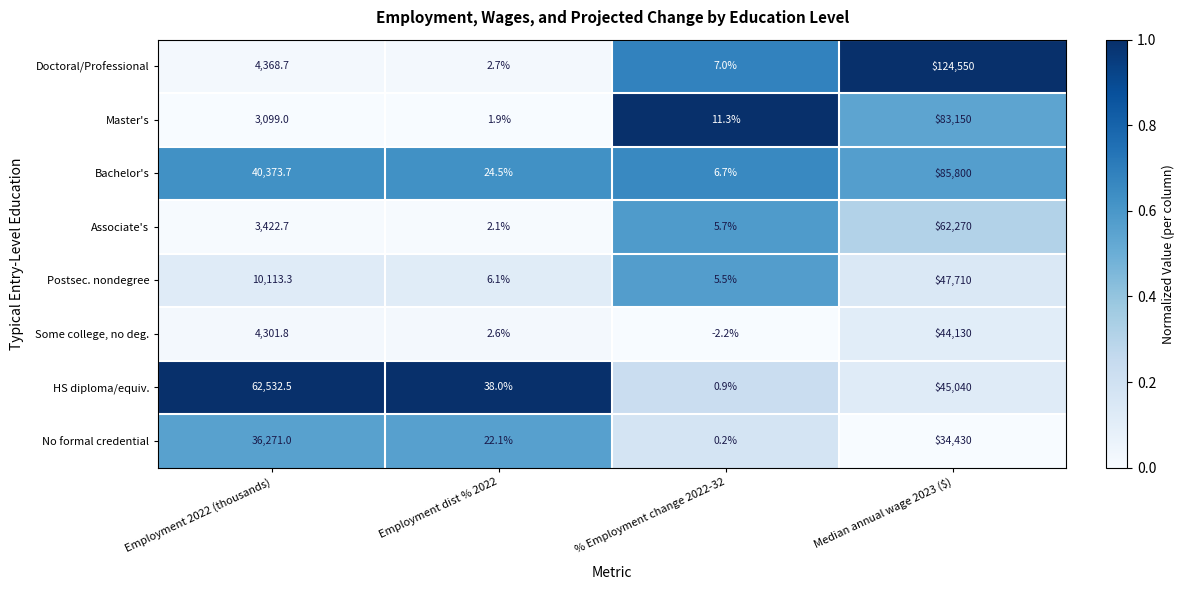

Which category has the highest value across all series?

Median annual wage 2023 ($)